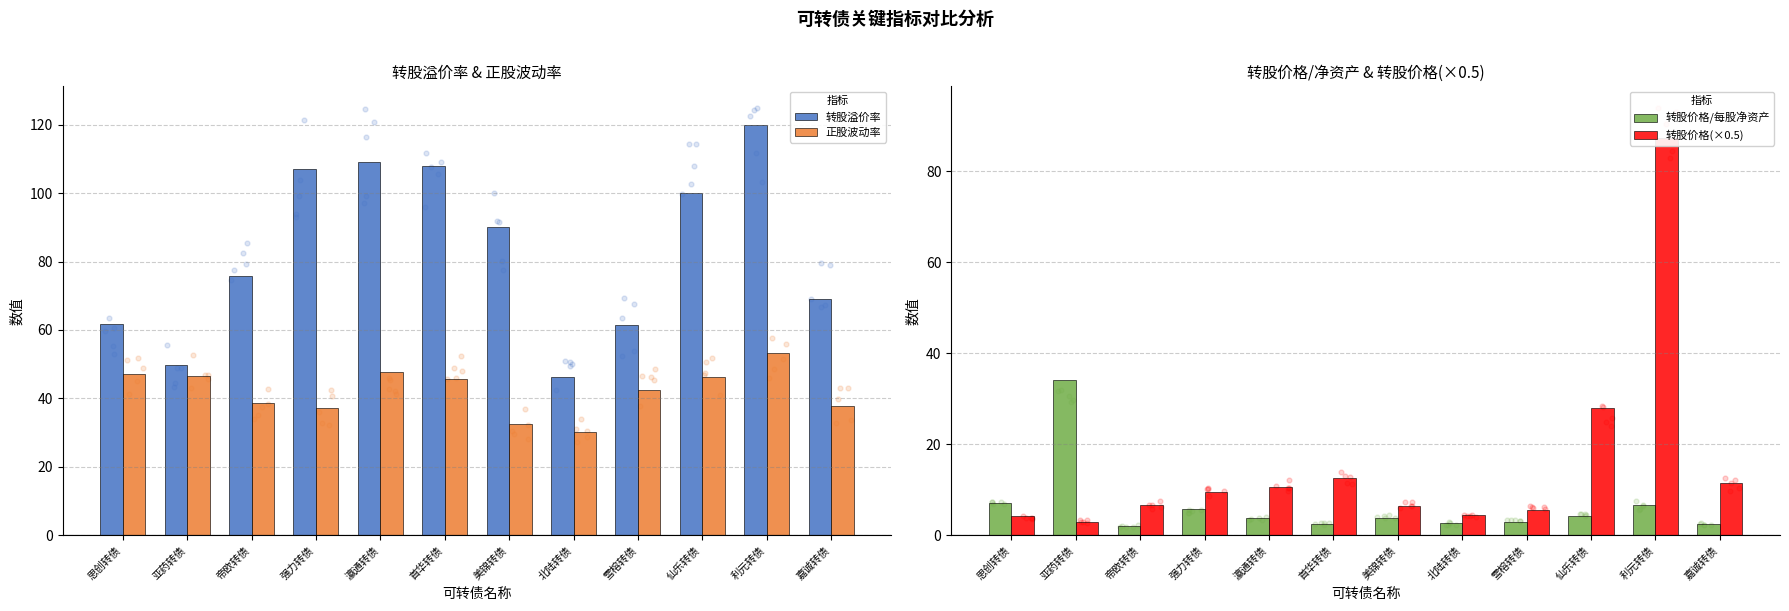

At how many categories does at least one series exceed 75?

7